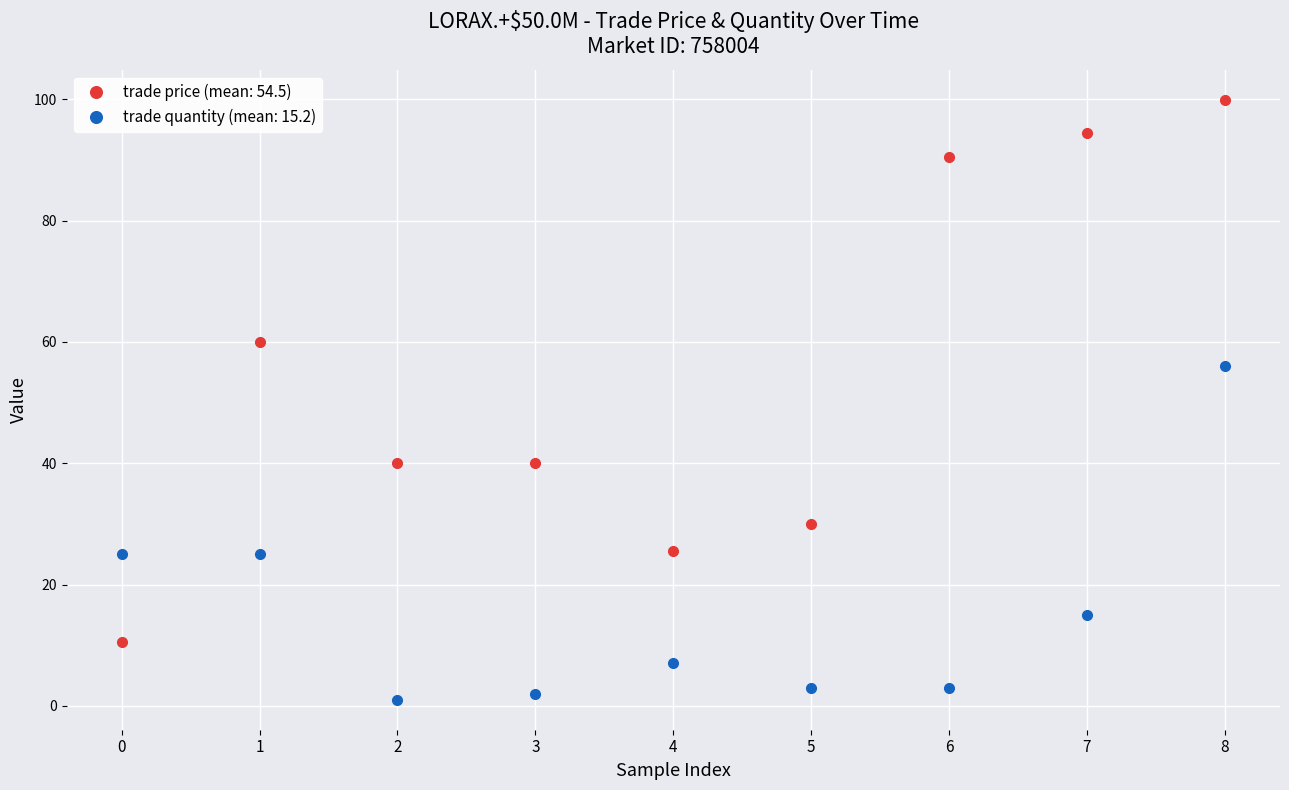

What is the greatest value displayed?

99.9